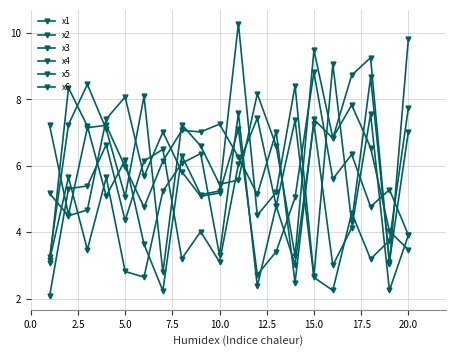

Count the number of categories in the chart.

20